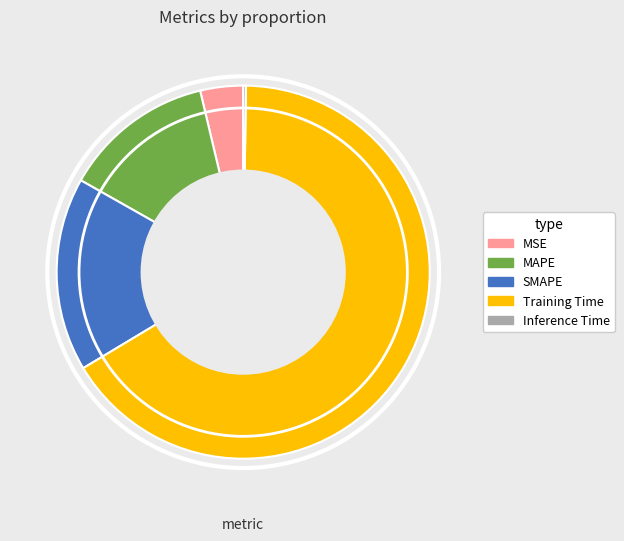

True or false: SMAPE accounts for 17% of the total.

True